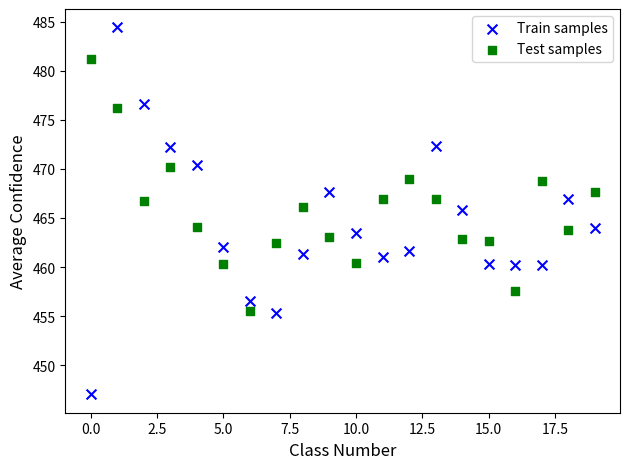

Which series has the widest spread of Y values?

Train samples